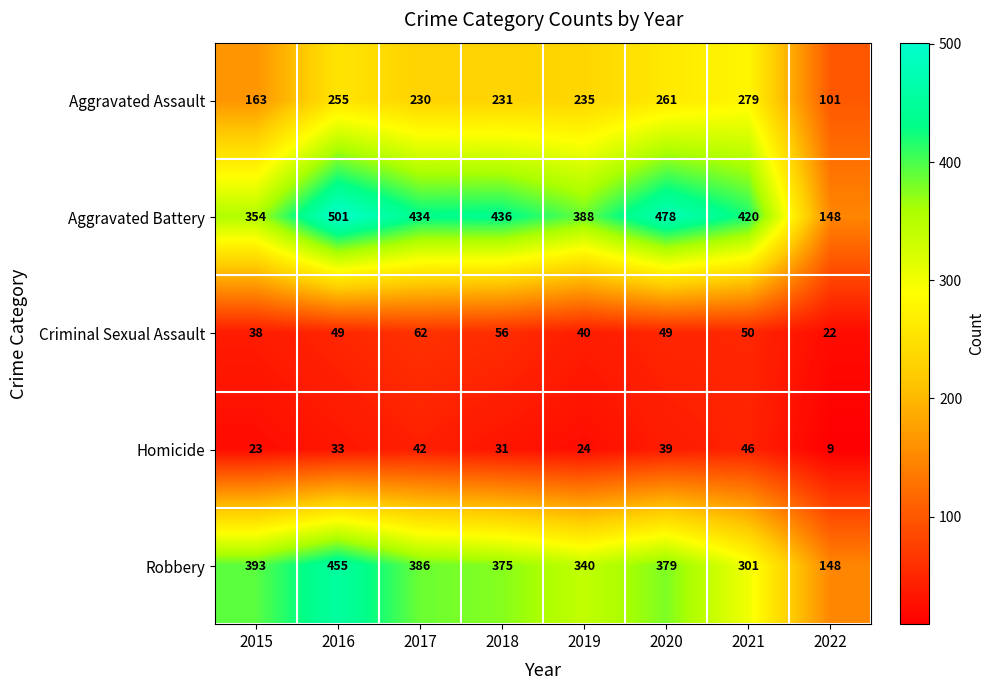

The Homicide series shows 39 at 2020. True or false?

True